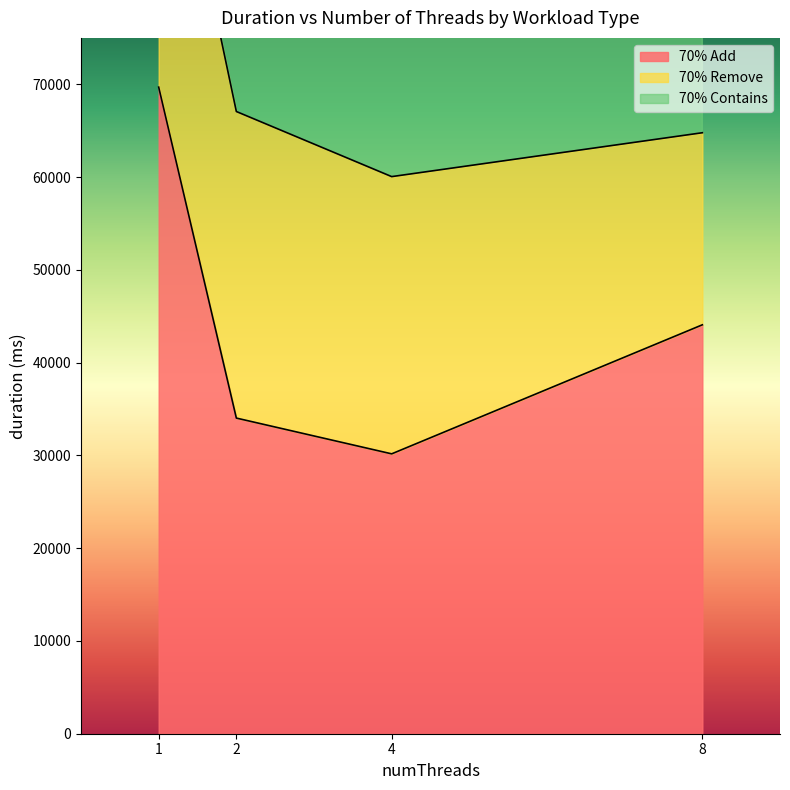

Is the value of 70% Contains at 2 greater than the value of 70% Add at 1?

Yes